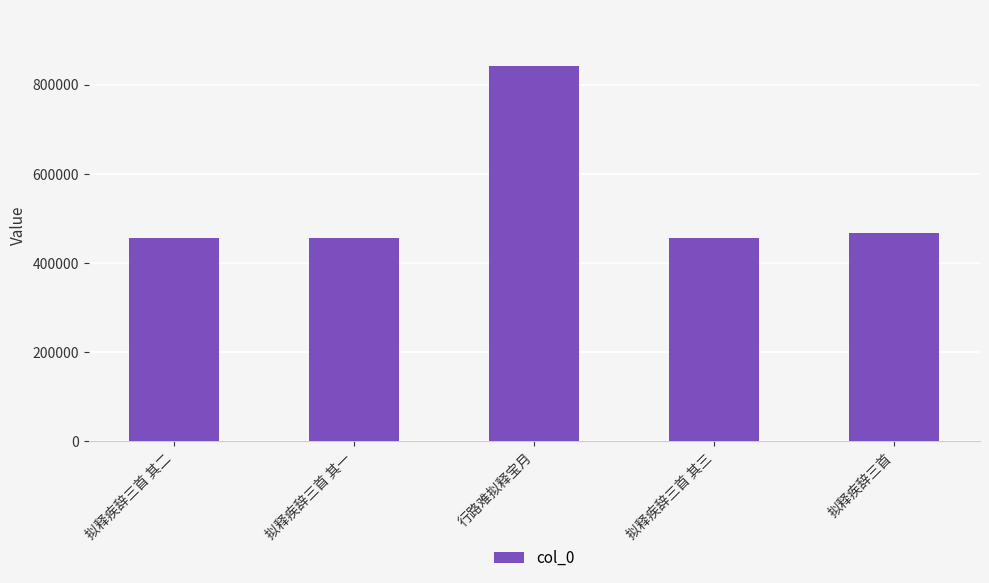

What is the difference between the maximum and minimum values?

384995